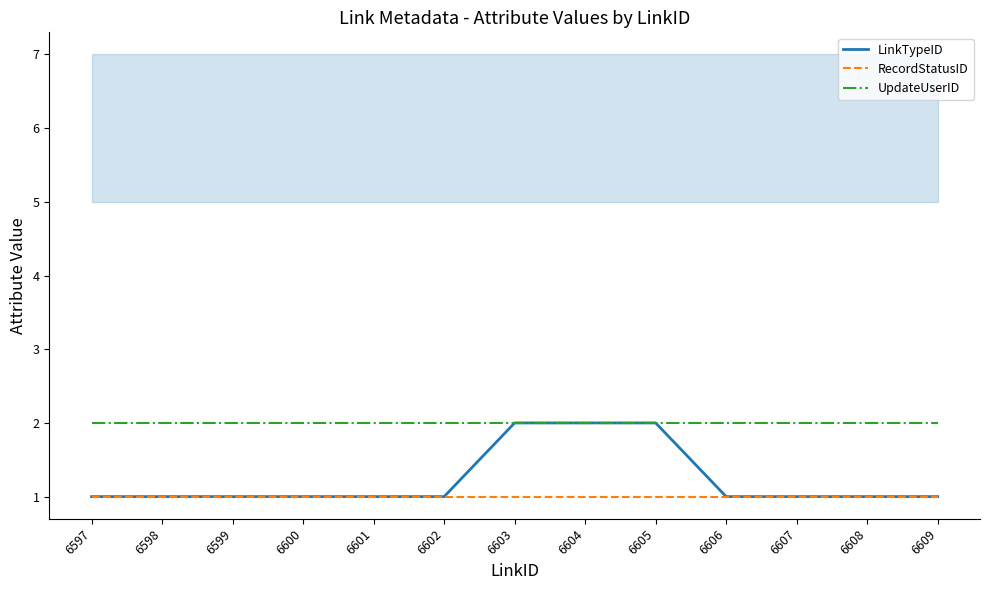

Between 6601 and 6603, which series saw the biggest shift?

LinkTypeID